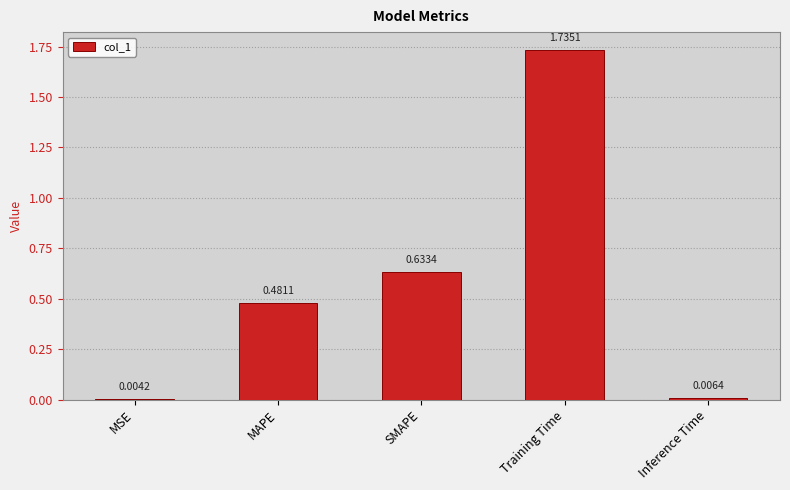

Are the bars grouped side by side (vs. stacked)?

No